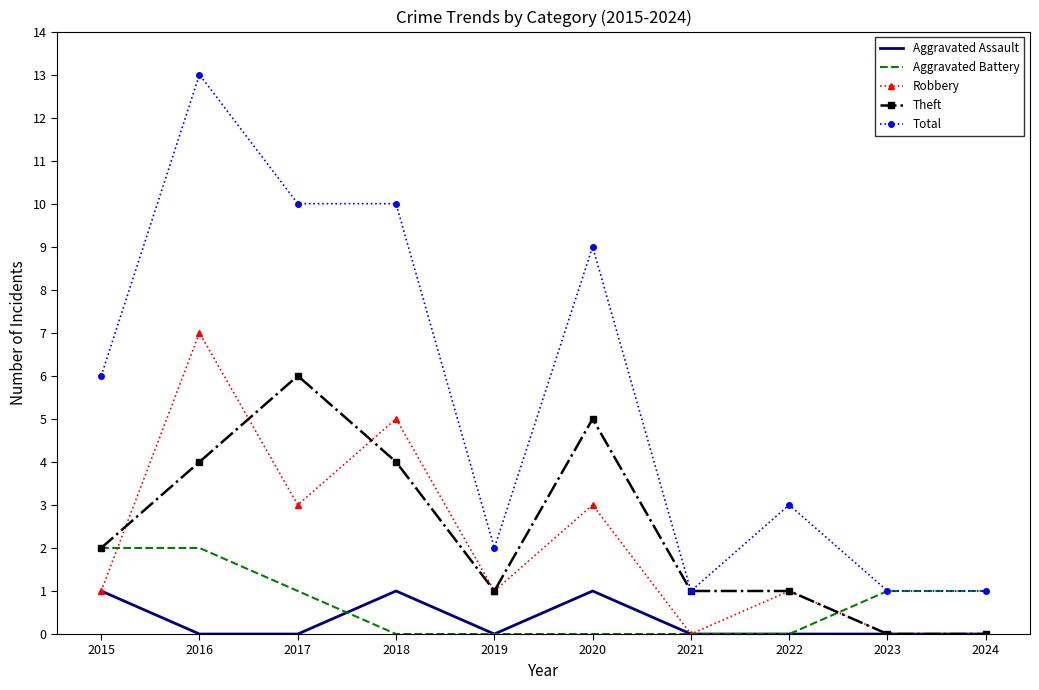

At how many categories does at least one series exceed 8?

4